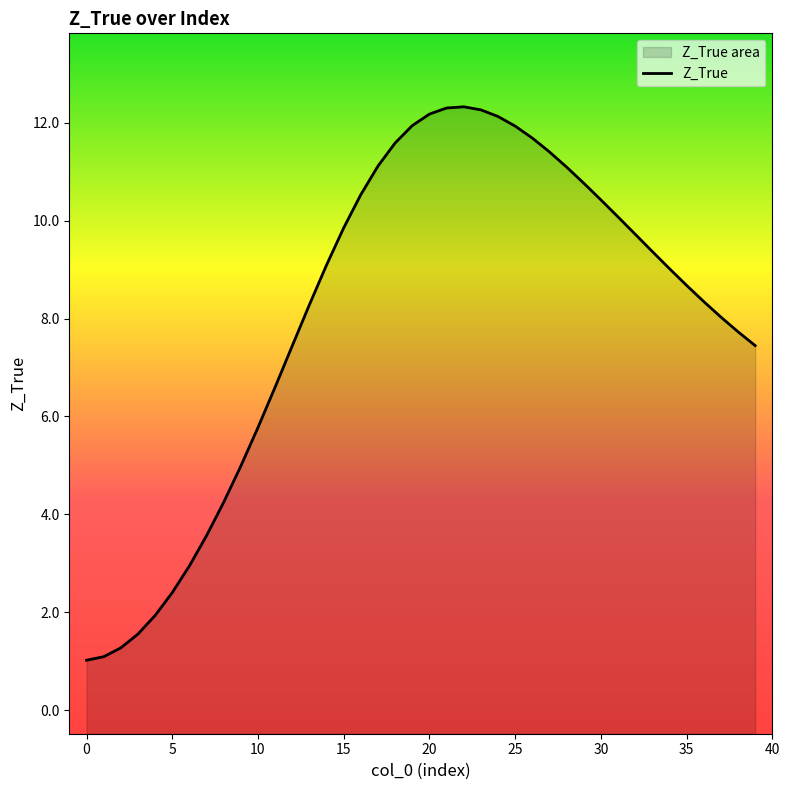

Count the number of categories in the chart.

40